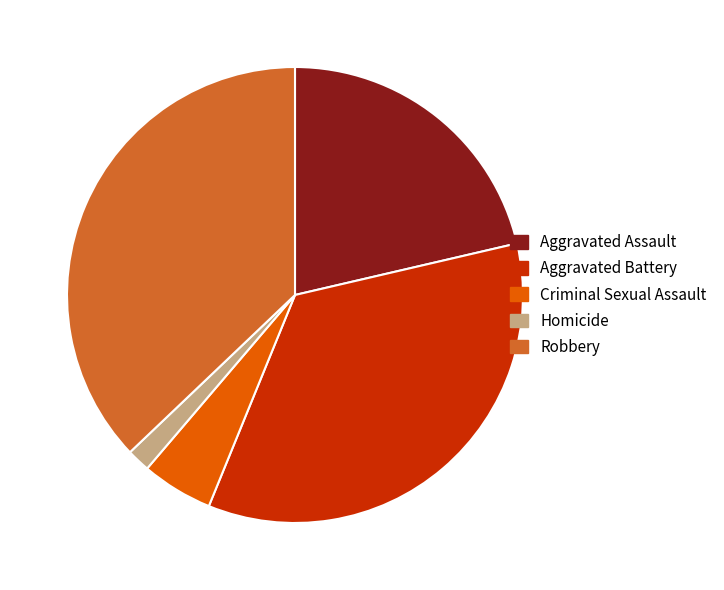

Between Criminal Sexual Assault and Robbery, which is larger?

Robbery